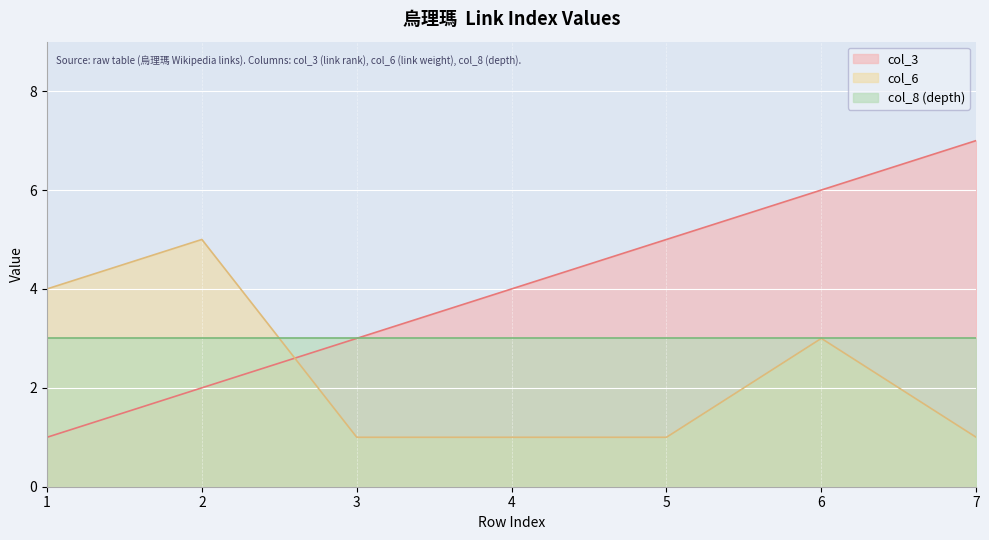

At which label does col_3 reach its peak?

7